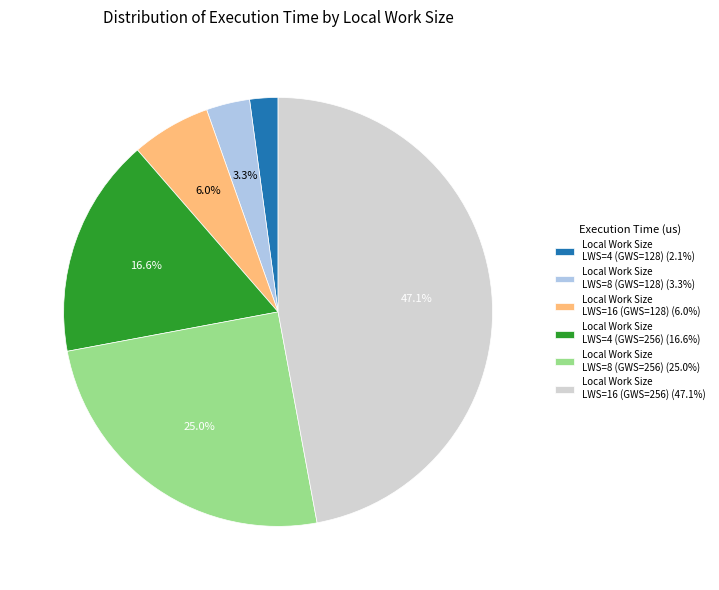

Is there a majority slice in this chart?

No